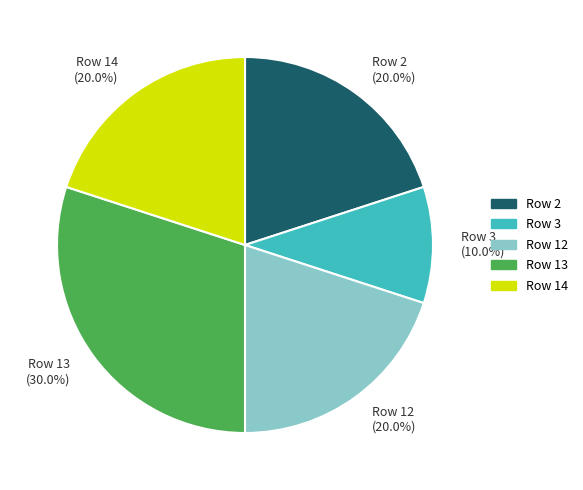

Is there any slice that represents more than half of the pie?

No